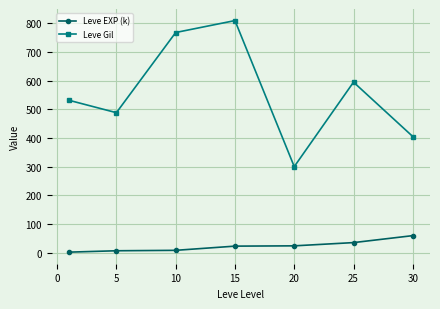

Which series has the widest spread of values?

Leve Gil